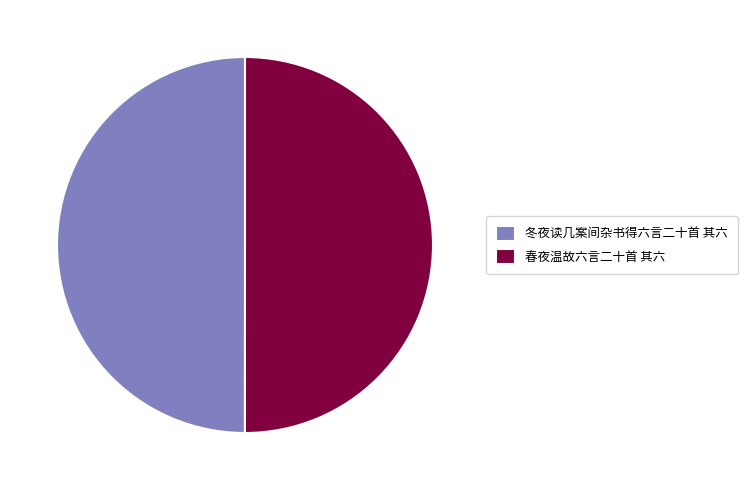

True or false: 春夜温故六言二十首 其六 accounts for 50% of the total.

True